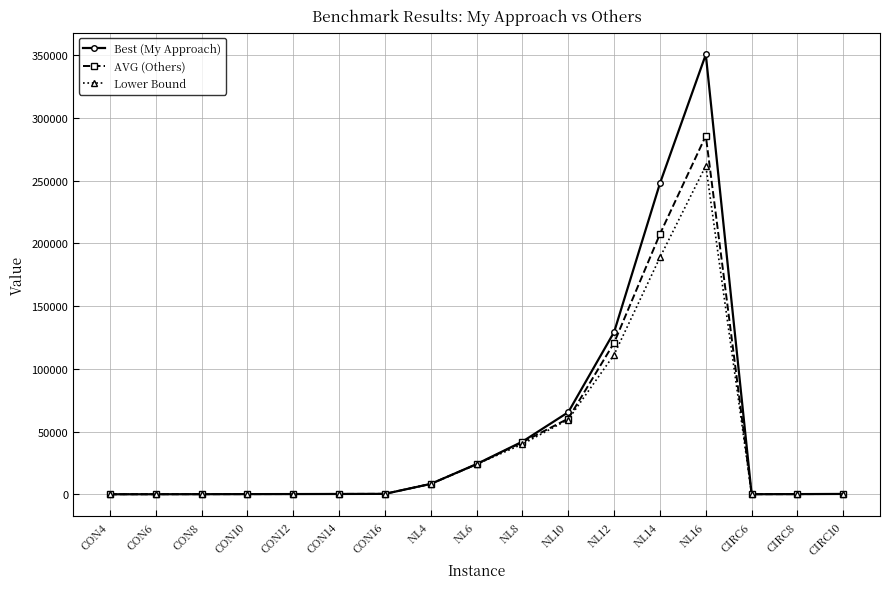

The value of AVG (Others) at NL8 is 41505. True or false?

True